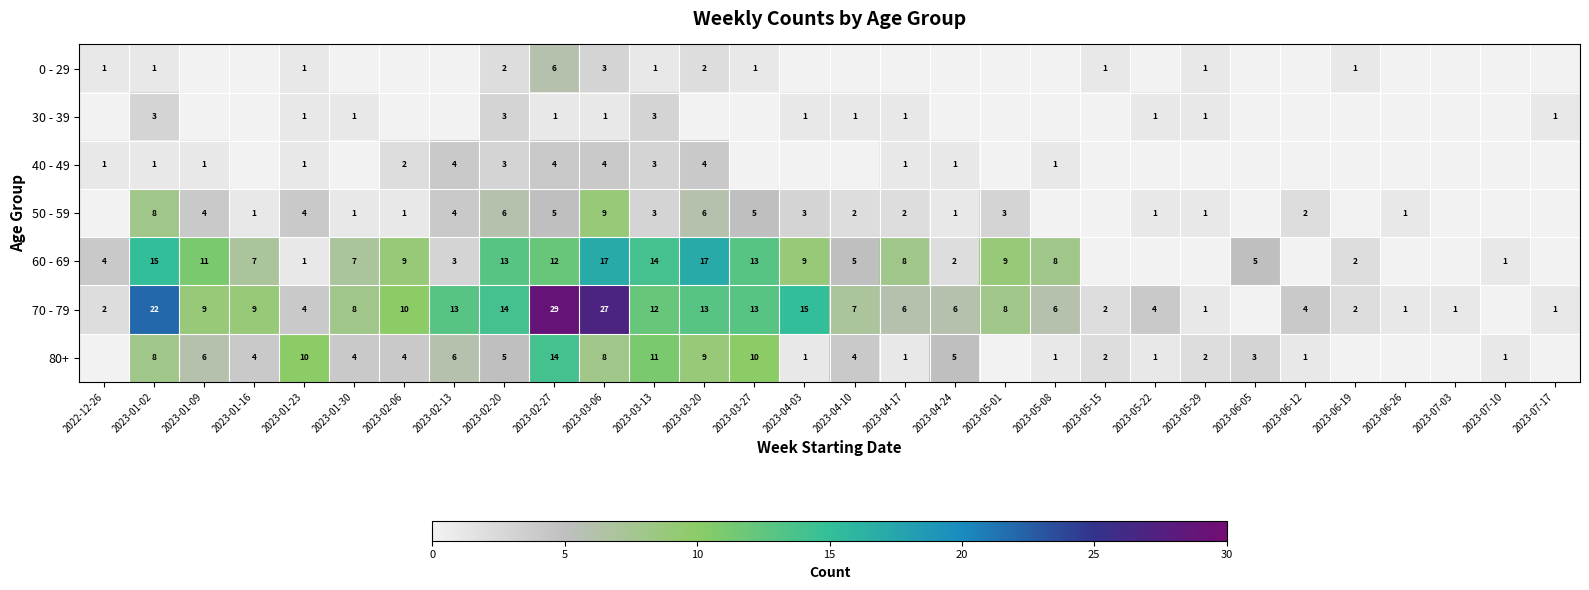

True or false: 60 - 69 has a value of 5 at 2023-03-06.

False